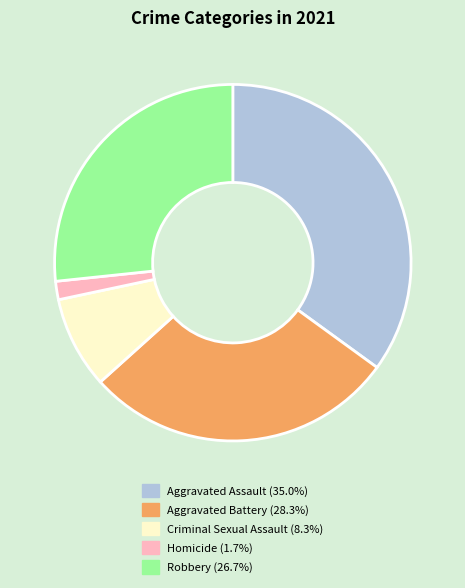

Combined, do Homicide and Robbery account for over 50%?

No